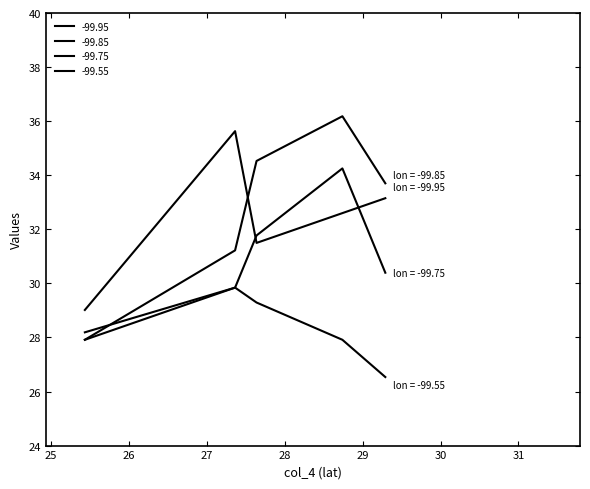

In -99.75, how many points are higher than both neighbors (excluding endpoints)?

1